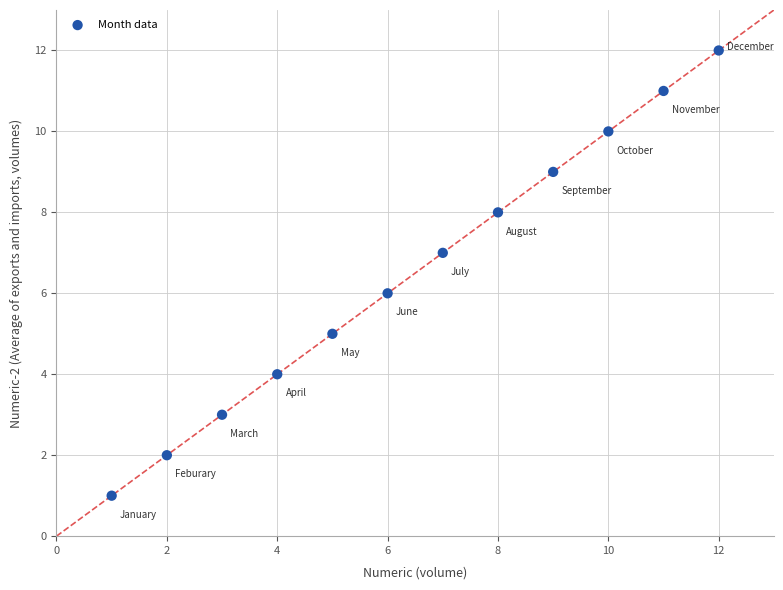

What is the range of Y values (max minus min)?

11